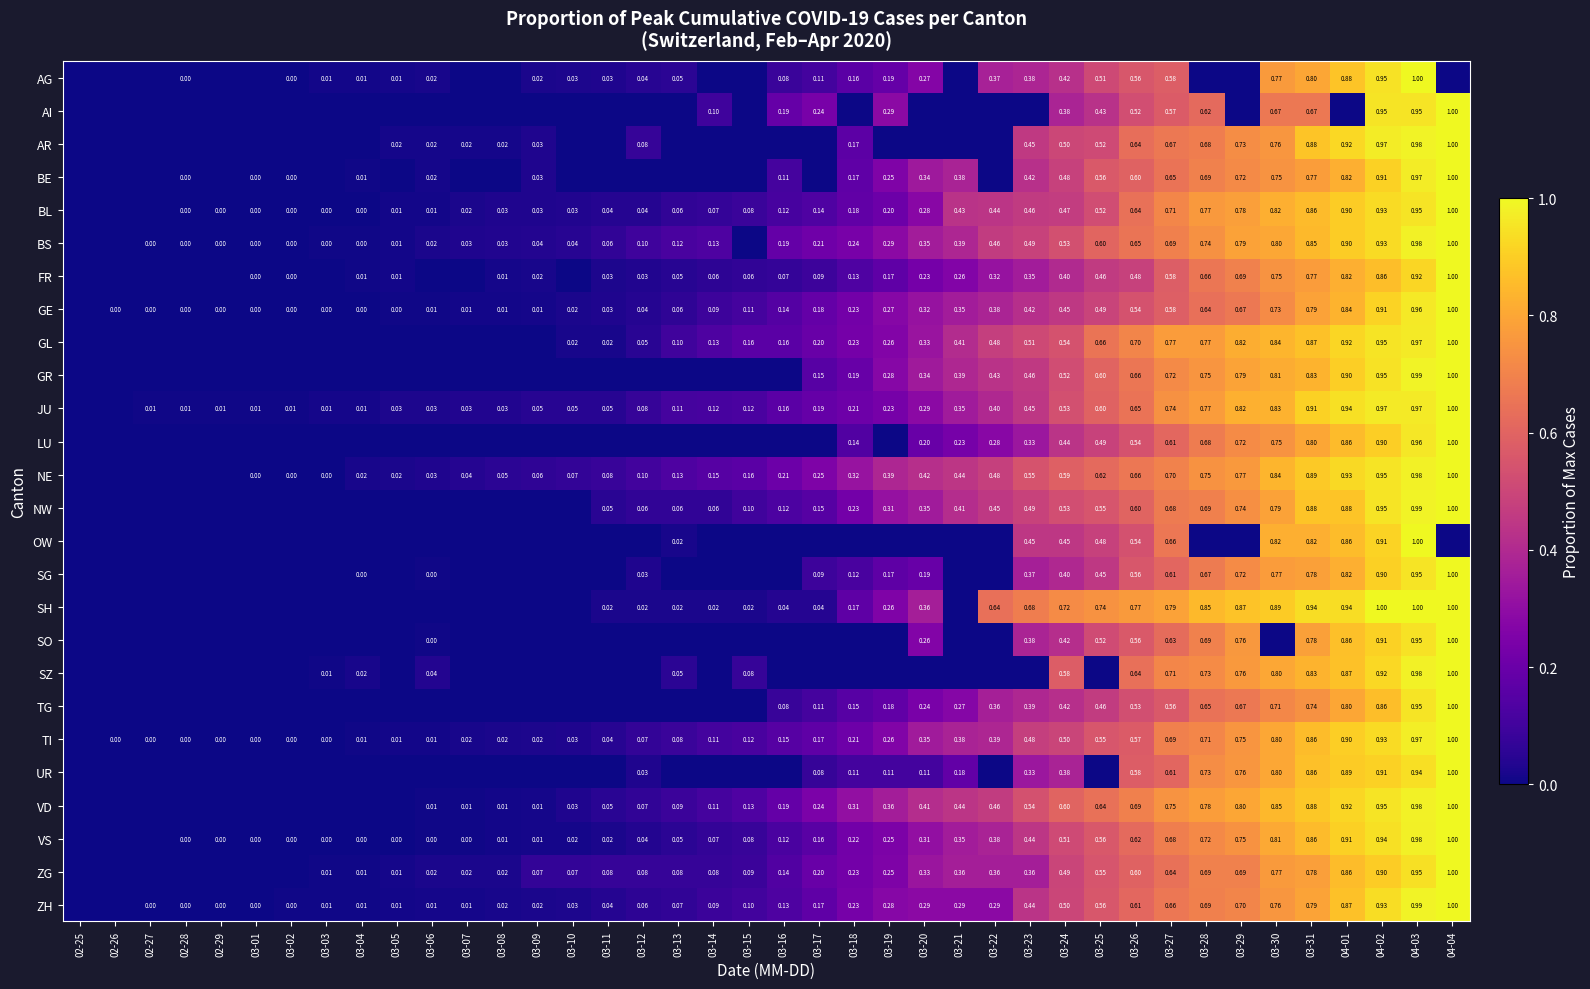

At which category is the sum across all series the highest?

04-03